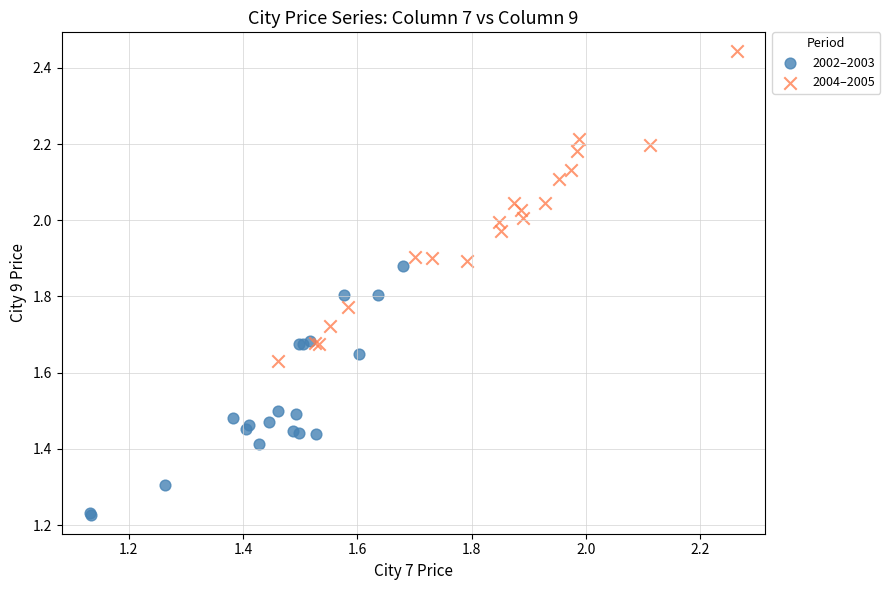

Which series reaches the minimum Y coordinate?

2002–2003